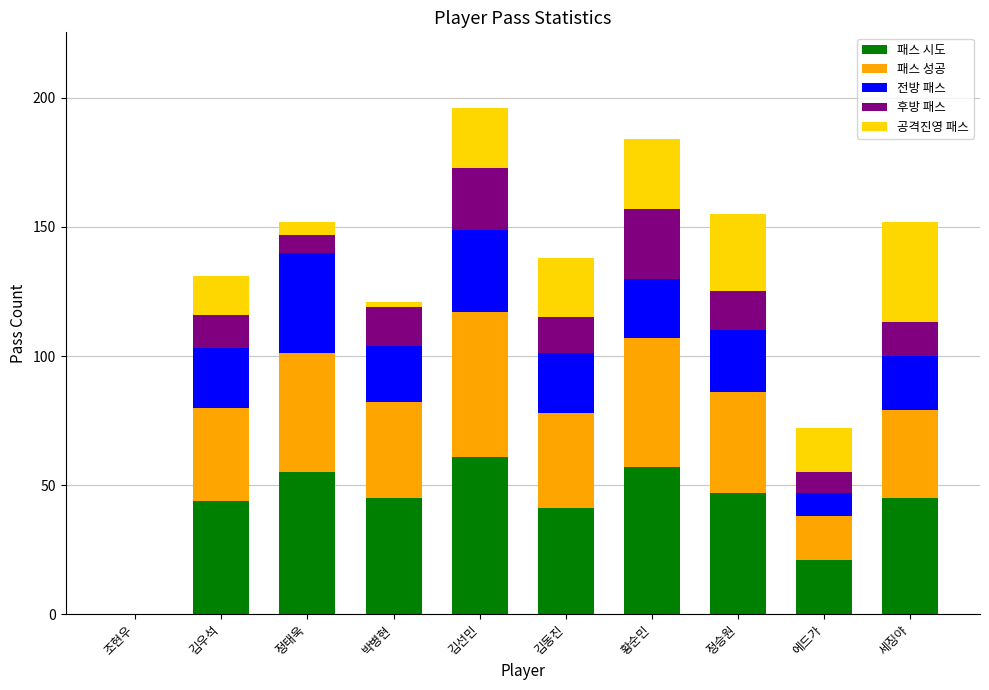

Are the bars grouped side by side (vs. stacked)?

No